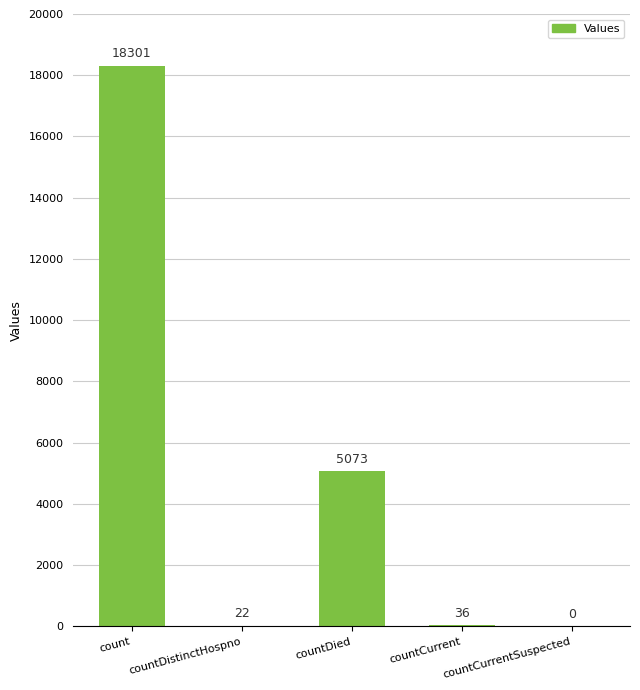

What is the value of the 3rd bar from the left?

5073